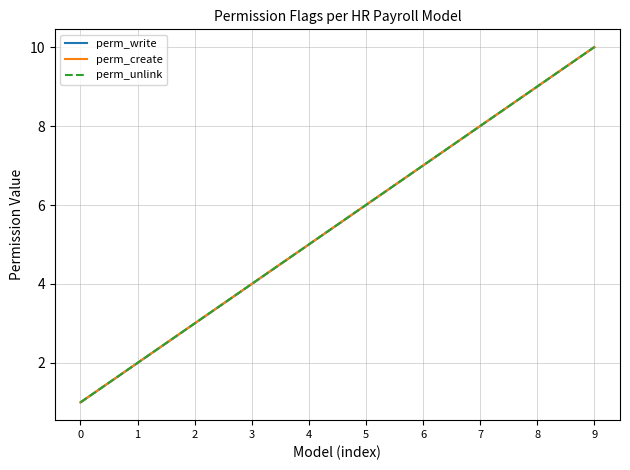

What is the minimum value shown in the chart?

1